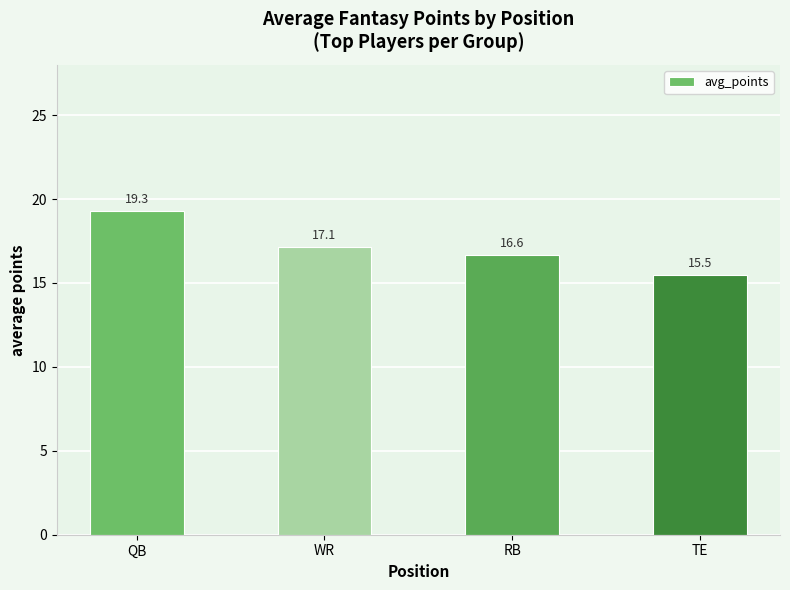

How many data points does each series have?

4